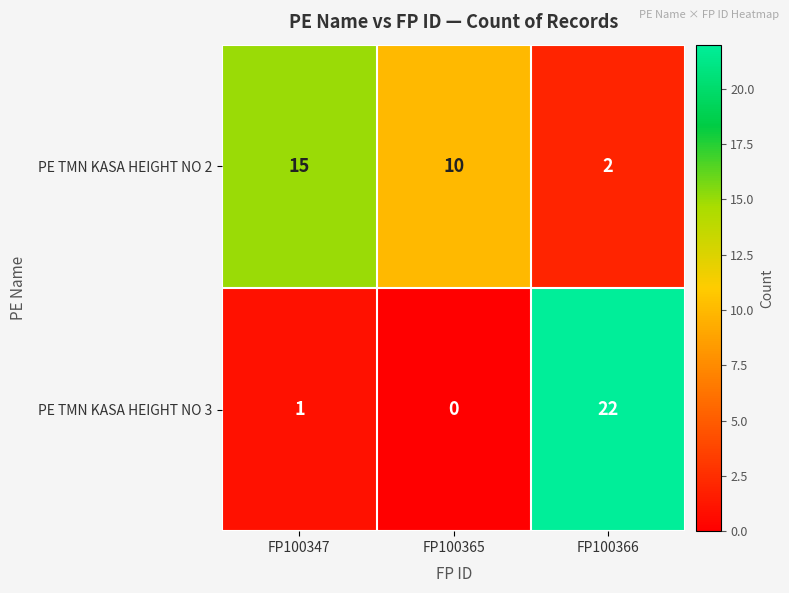

Count the number of data series in this chart.

2